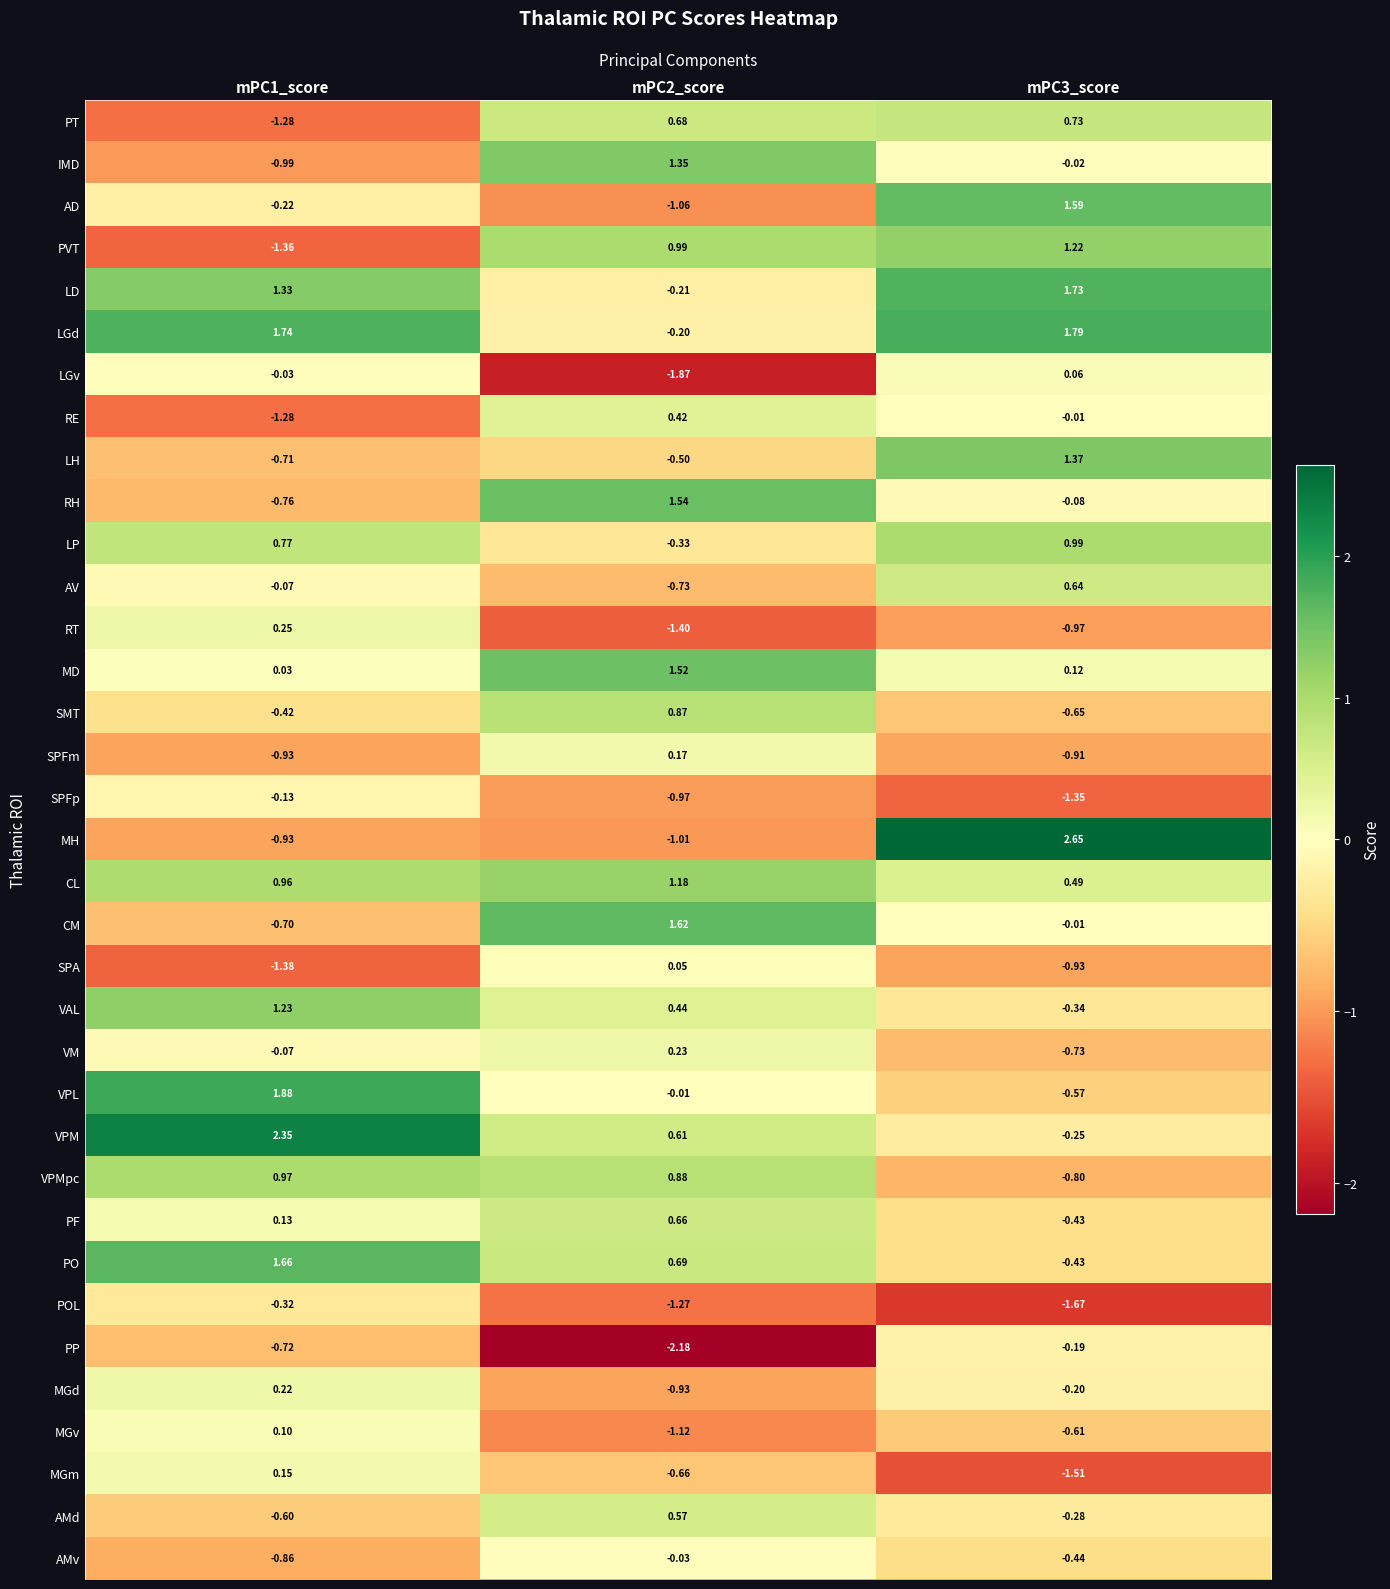

Which series has the widest spread of values?

MH